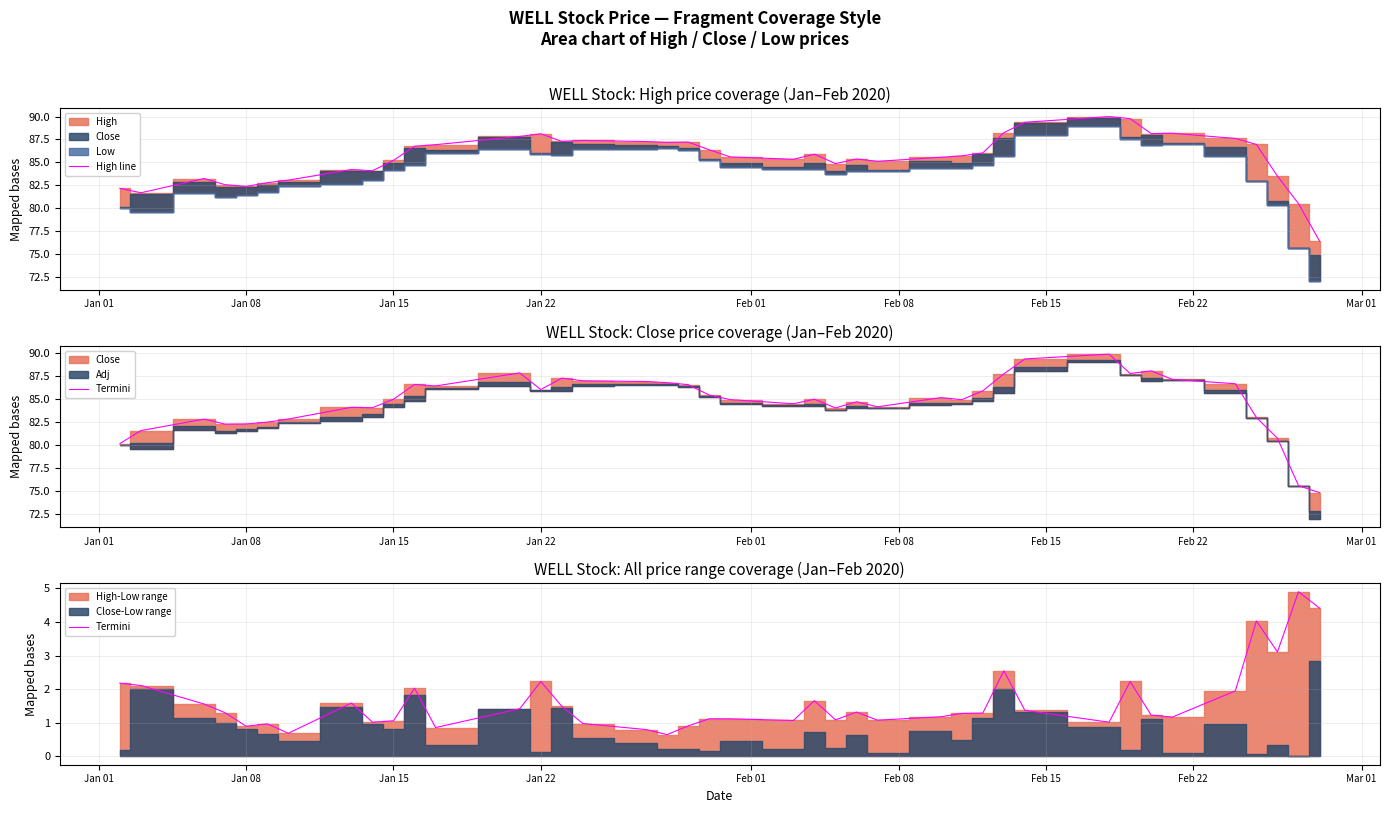

True or false: Termini has more than 2 points higher than both neighbors.

True